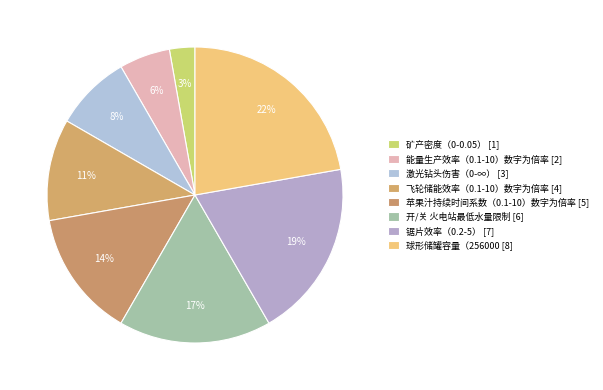

The 激光钻头伤害（0-∞） slice represents 8% of the pie. True or false?

True